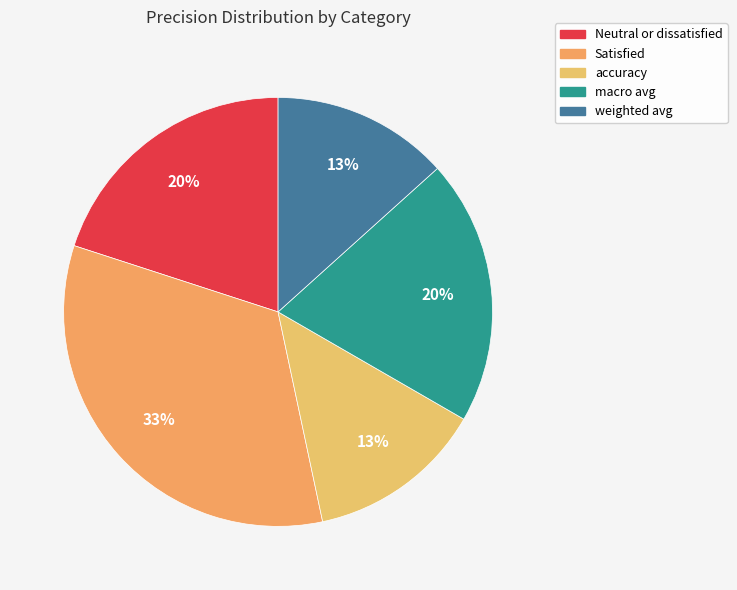

Count the number of slices in the pie.

5